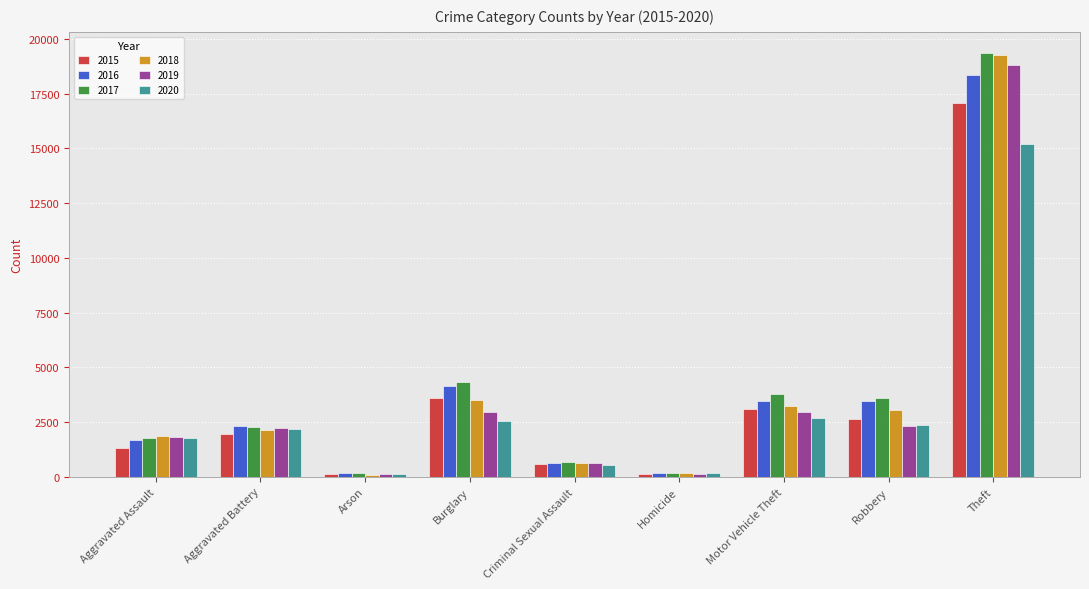

At which category does the chart reach its peak across all series?

Theft